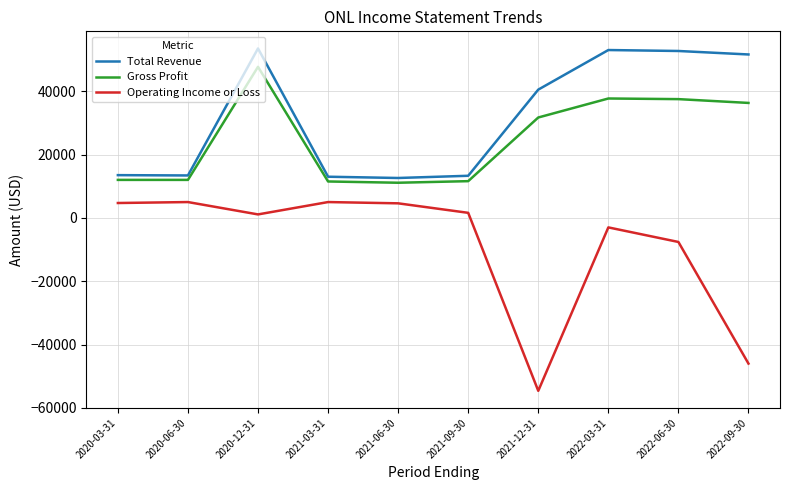

Is it true that Total Revenue equals 4495 at 2020-06-30?

False